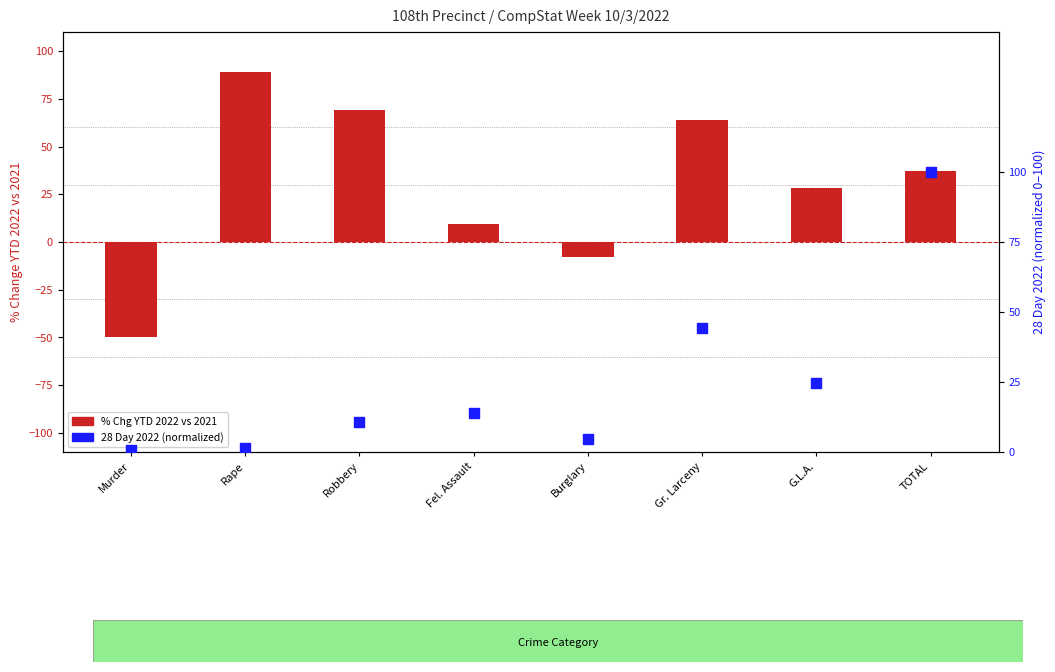

Is the value of 28 Day 2022 (normalized) at Fel. Assault greater than the value of % Chg YTD 2022 vs 2021 at TOTAL?

No